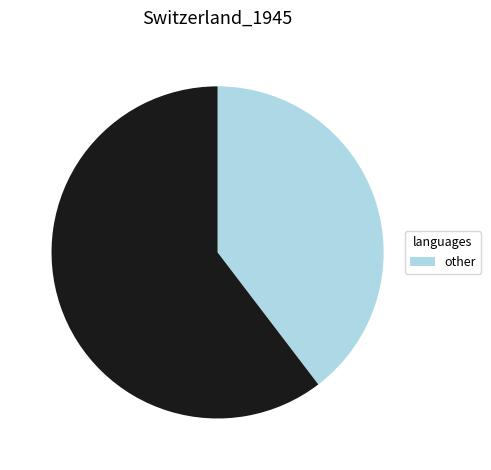

Is there any slice that represents more than half of the pie?

Yes